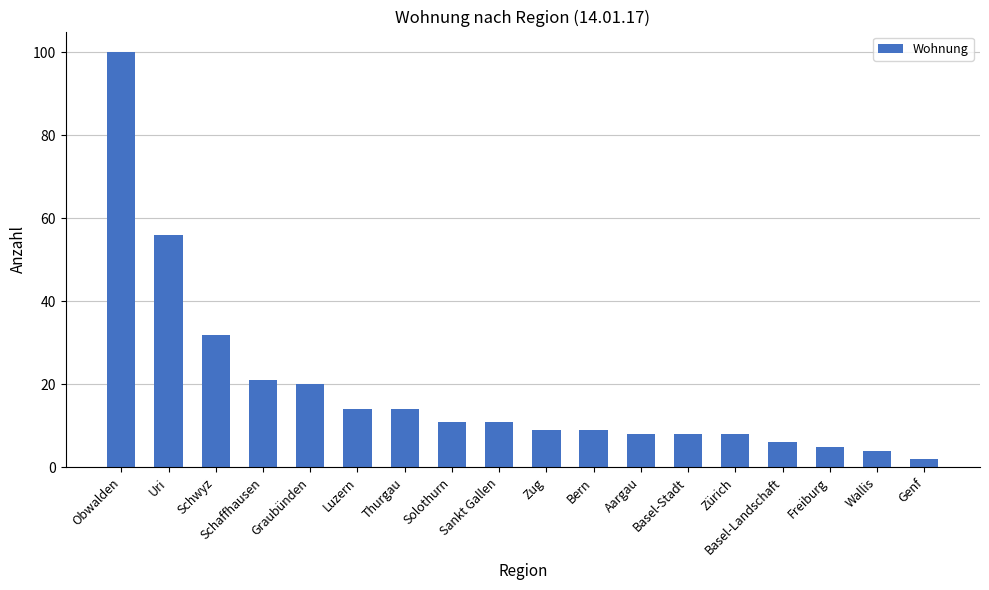

What is the ratio of the value at Solothurn to the value at Freiburg?

2.2